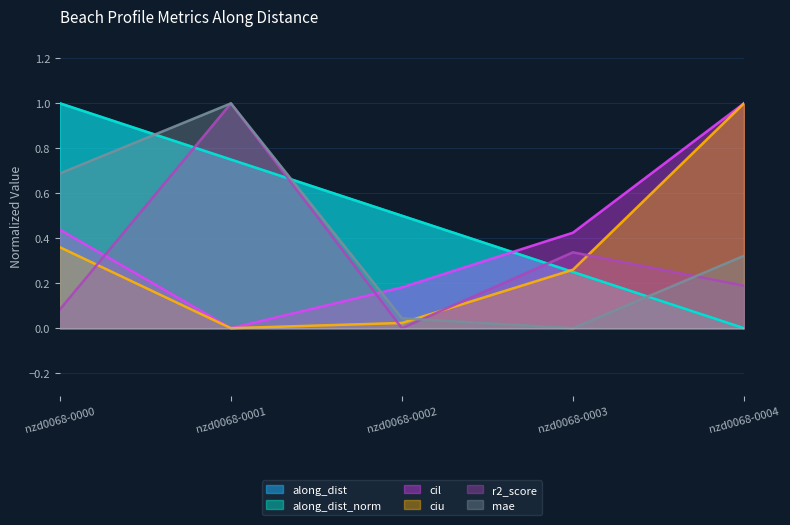

At which label does mae reach its minimum?

nzd0068-0003